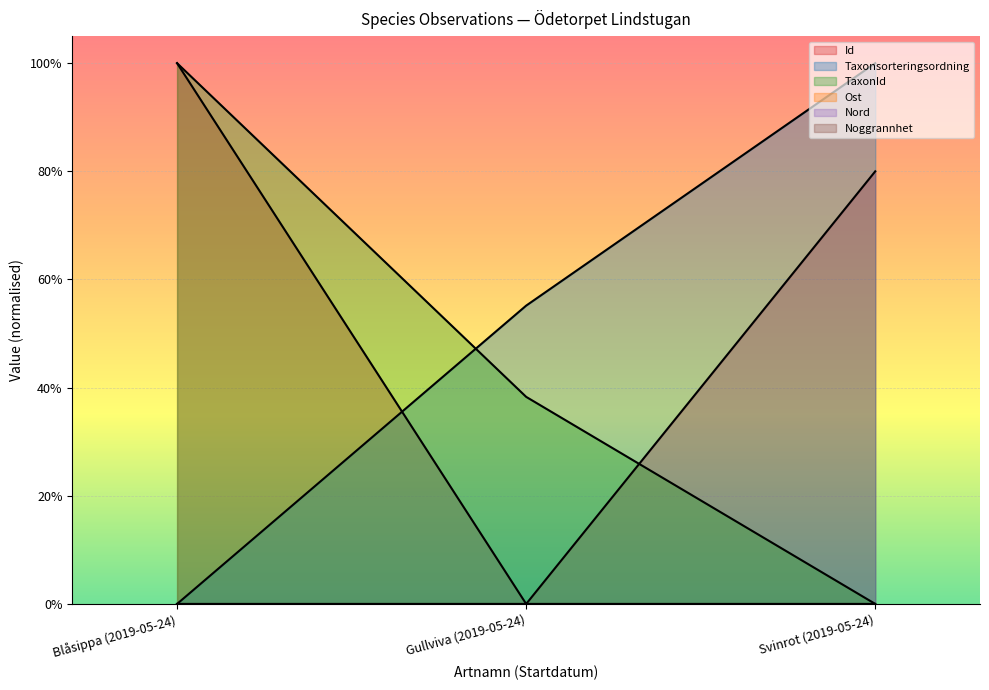

Which category has the lowest value across all series?

Gullviva (2019-05-24)